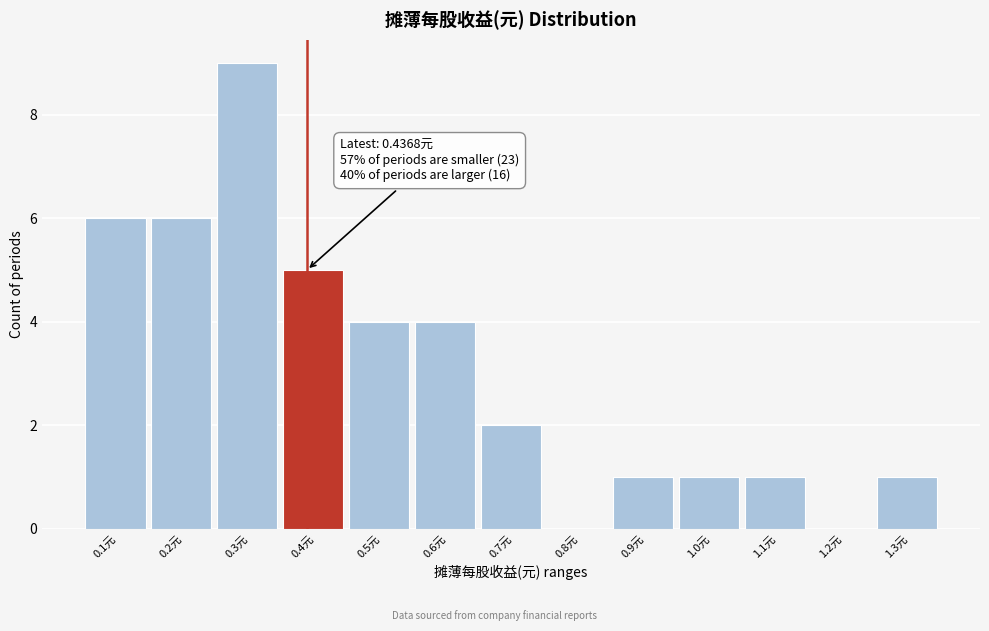

Reading left to right, list all the values displayed in this chart.

0.1元=6	0.2元=6	0.3元=9	0.4元=5	0.5元=4	0.6元=4	0.7元=2	0.8元=0	0.9元=1	1.0元=1	1.1元=1	1.2元=0	1.3元=1